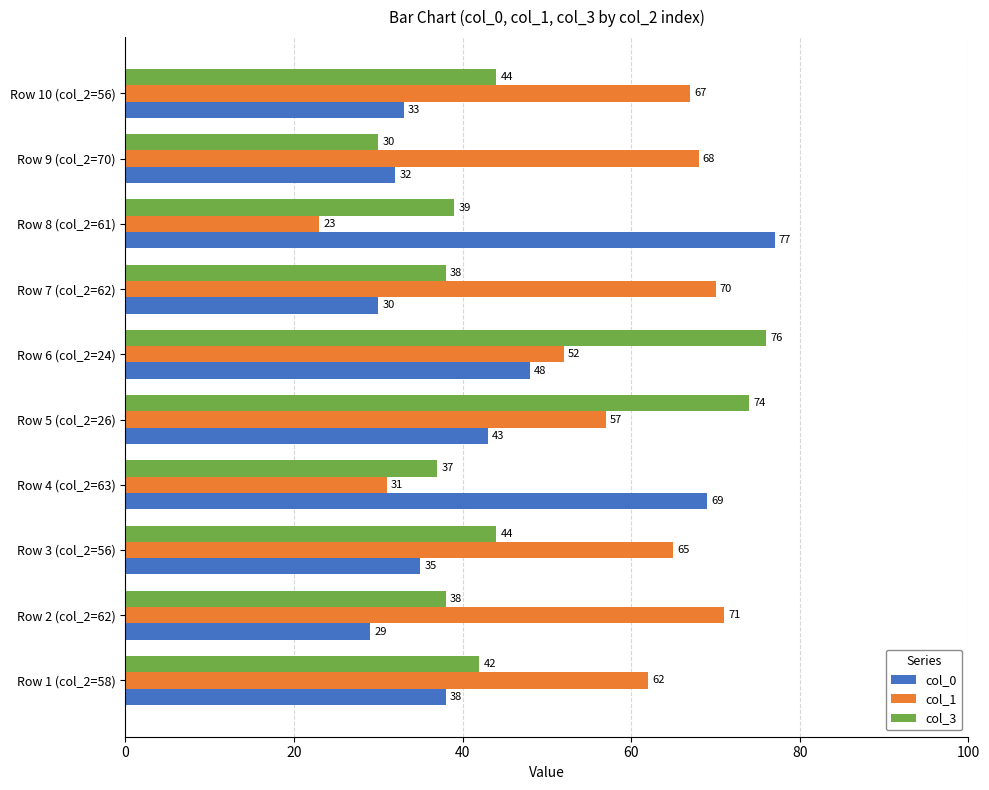

At which category is the sum across all series the highest?

Row 6 (col_2=24)